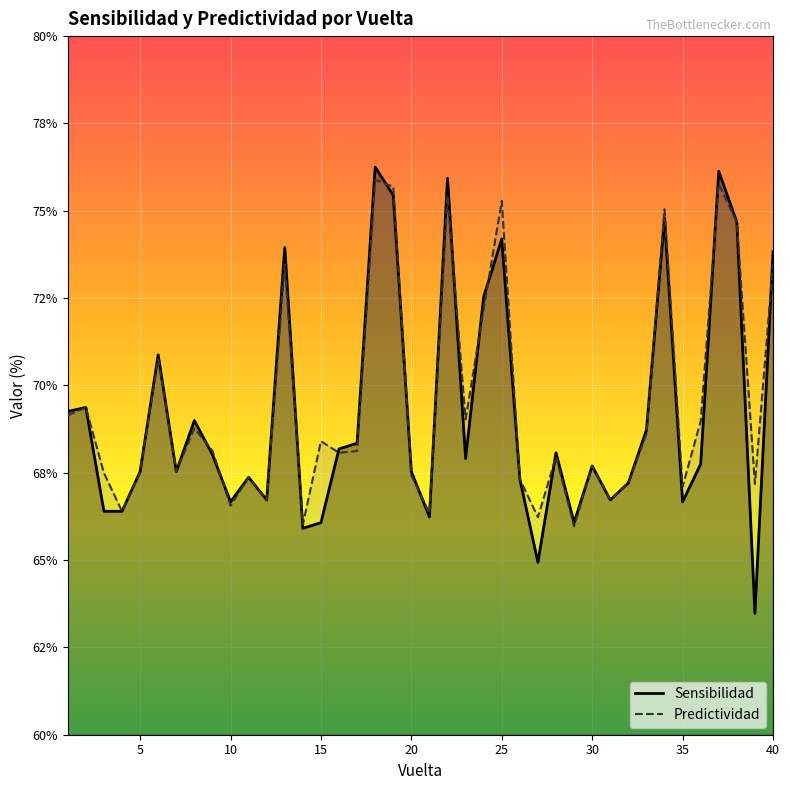

Which series has the widest spread of values?

Sensibilidad